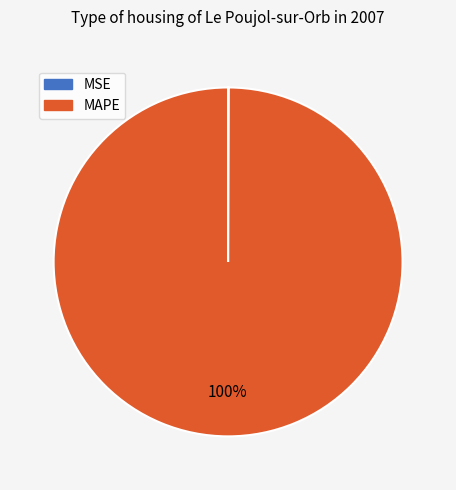

Is there a majority slice in this chart?

Yes